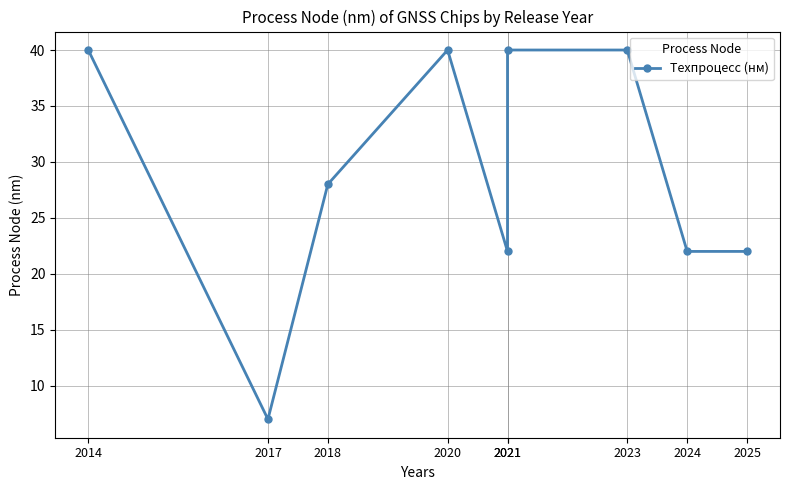

Approximately how many times larger is the value at 2014 compared to 2025?

1.8